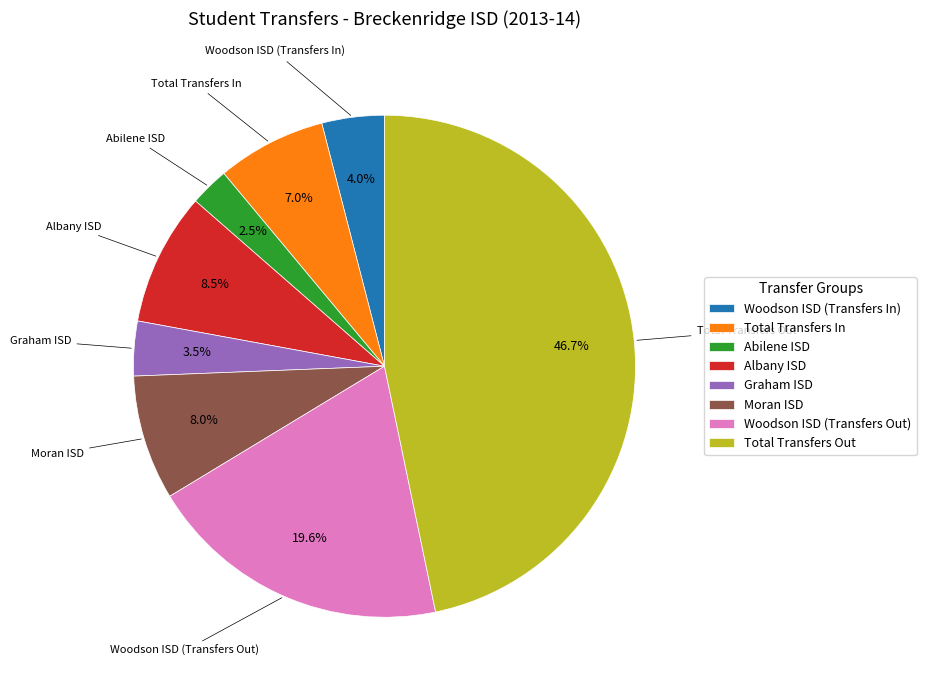

Approximately how many times larger is the value at Albany ISD compared to Graham ISD?

2.4